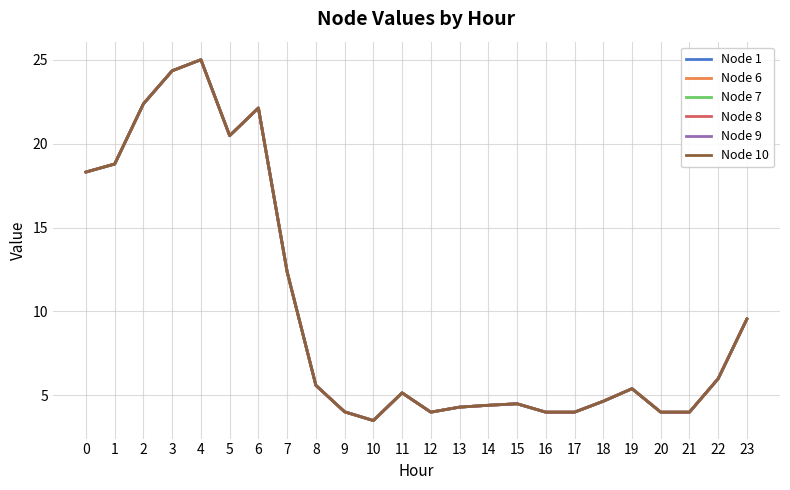

Does the chart display data point markers on the line(s)?

No